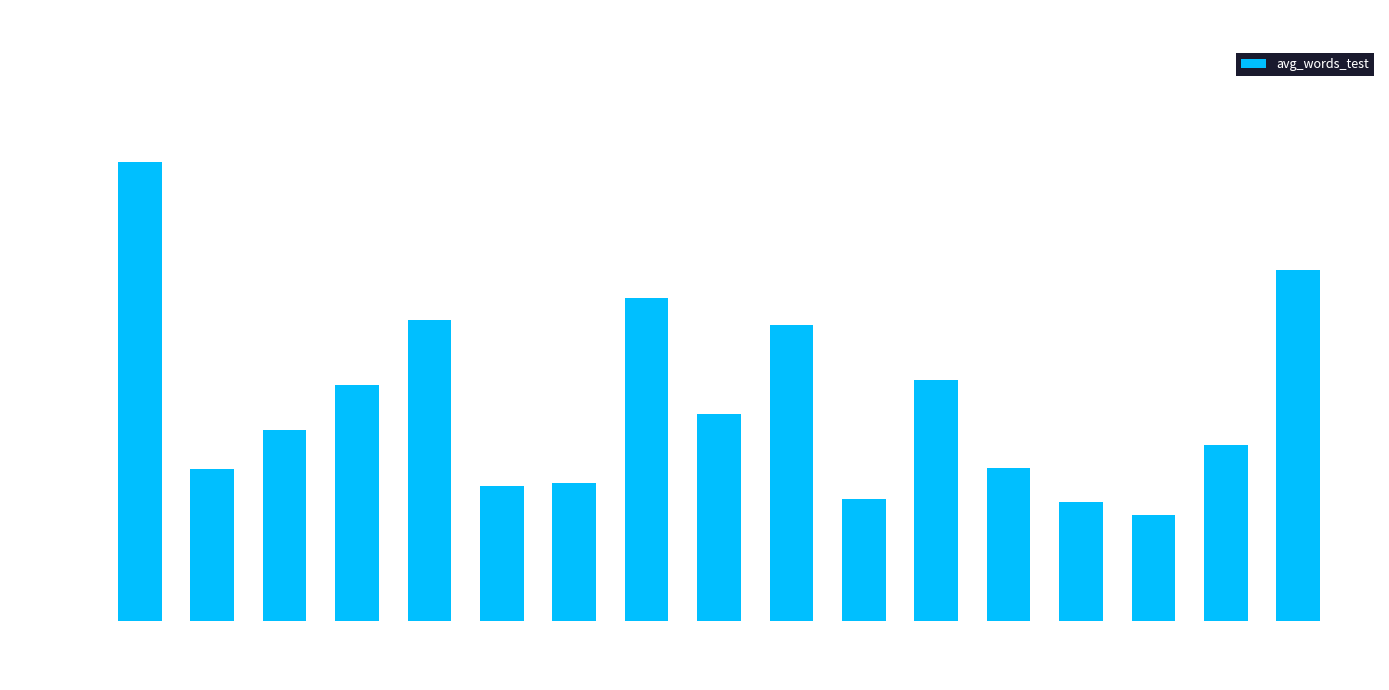

What position from the left is Turkish?

15